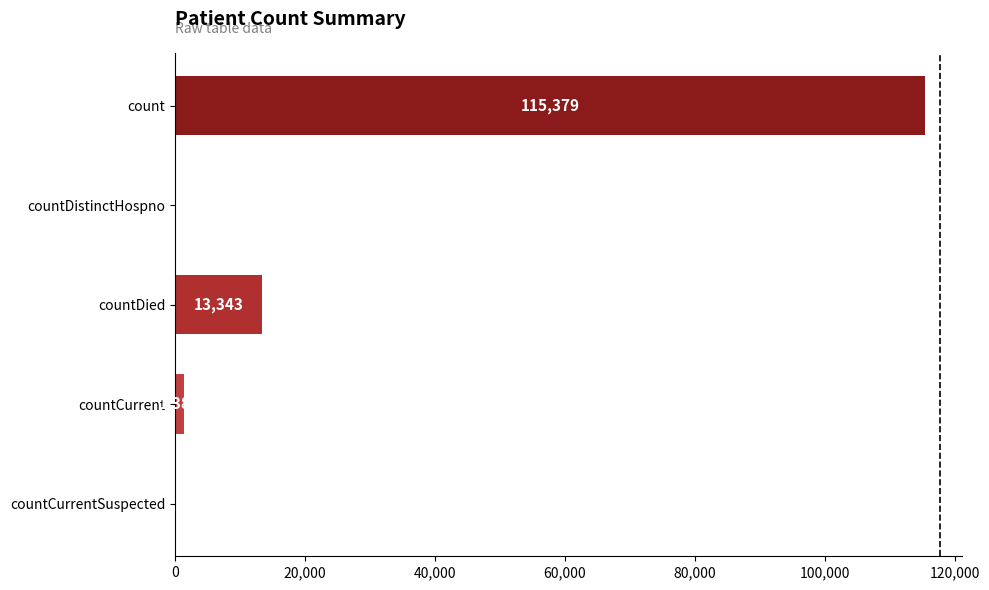

What is the sum of all values?

130105